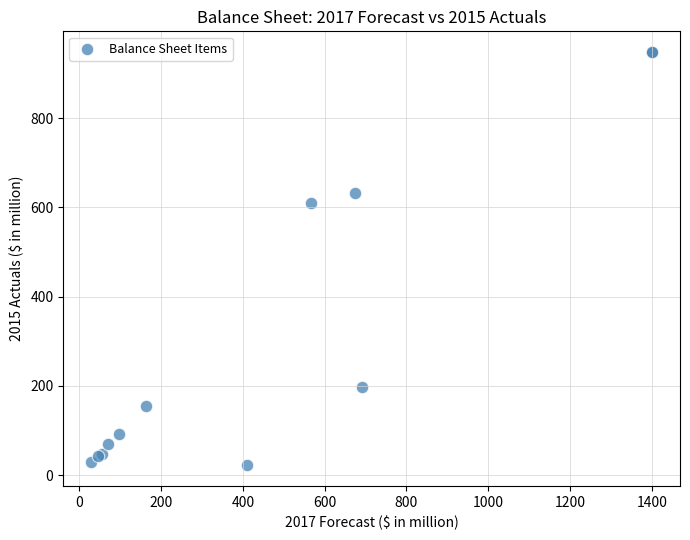

What Y value in the scatter plot is closest to 484?

610.4